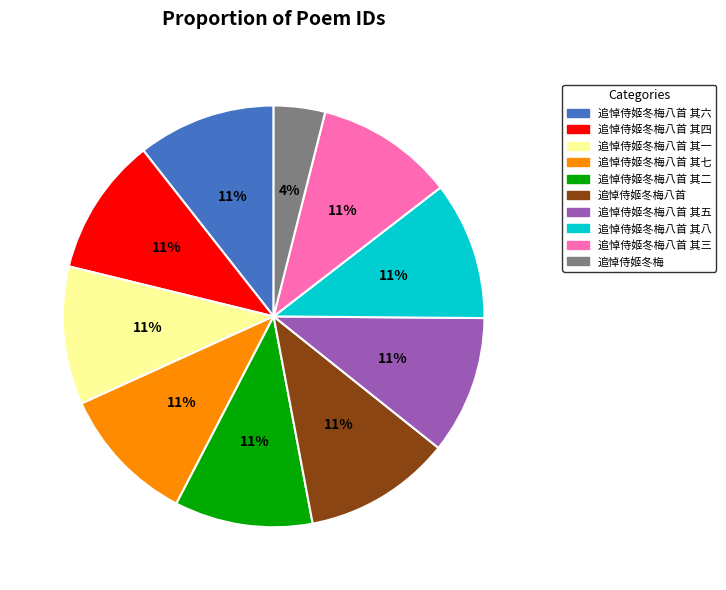

How many slices are in this pie chart?

10